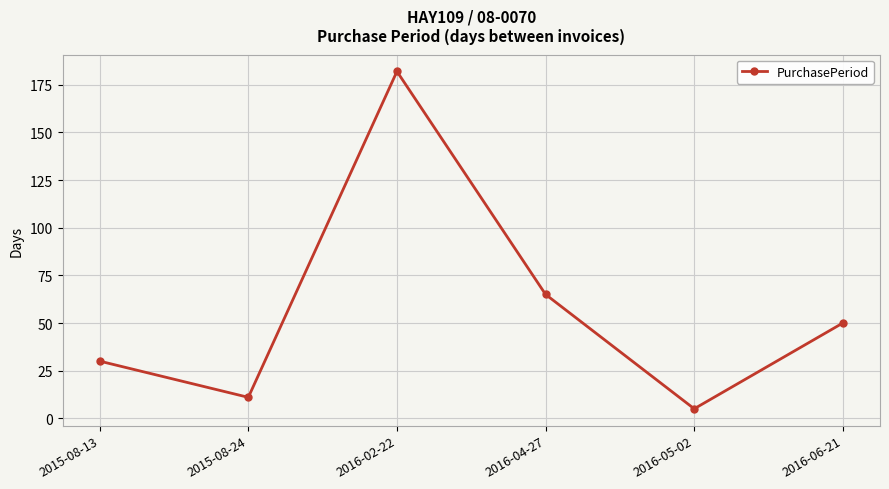

Reading left to right, extract all data points from this chart.

2015-08-13=30	2015-08-24=11	2016-02-22=182	2016-04-27=65	2016-05-02=5	2016-06-21=50